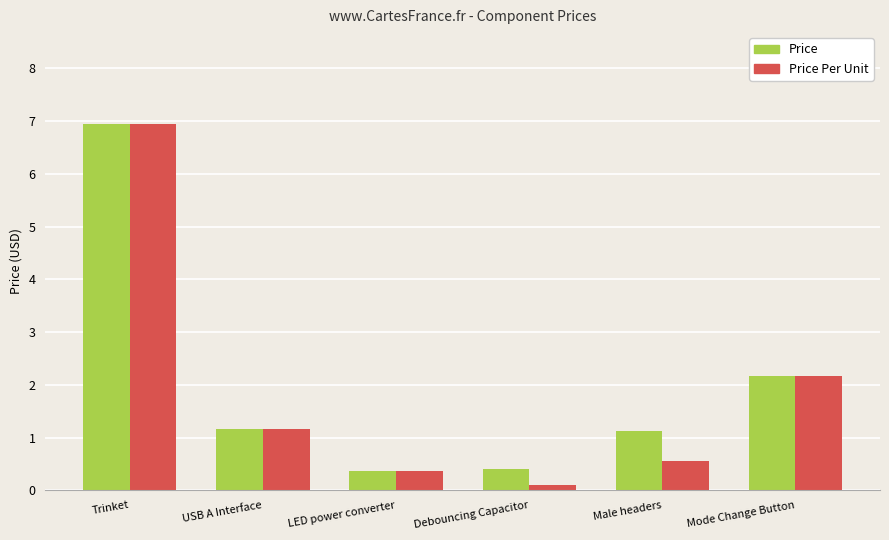

The value of Price at Trinket is 10.6. True or false?

False